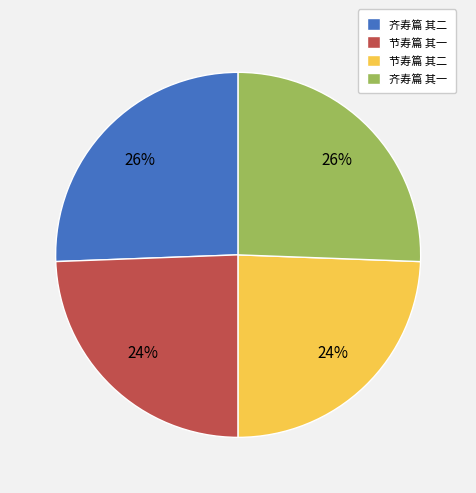

How many slices are in this pie chart?

4